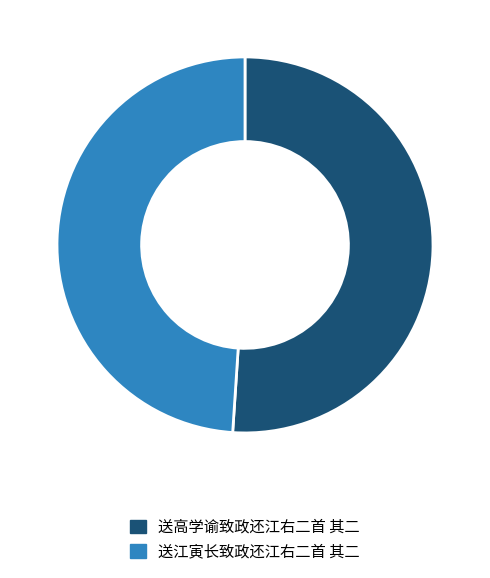

The 送高学谕致政还江右二首 其二 slice represents 51% of the pie. True or false?

True